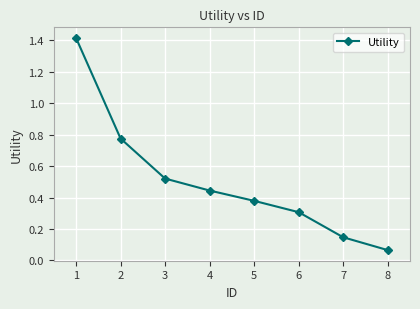

At which category does the chart reach its minimum across all series?

8